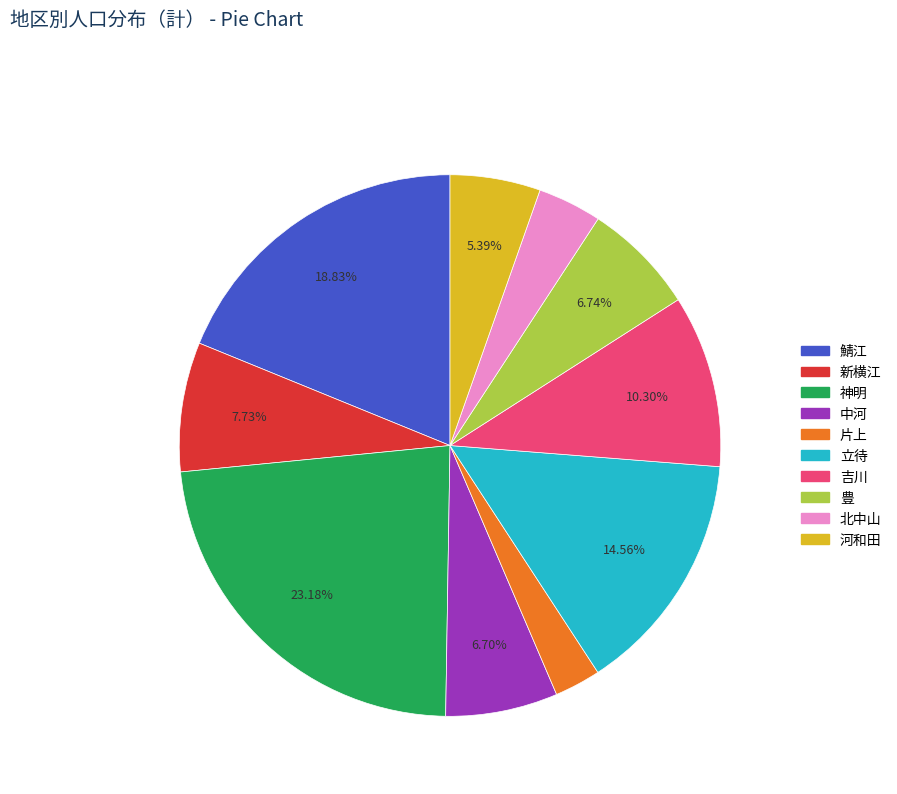

To the nearest percent, what portion does 豊 represent?

7%